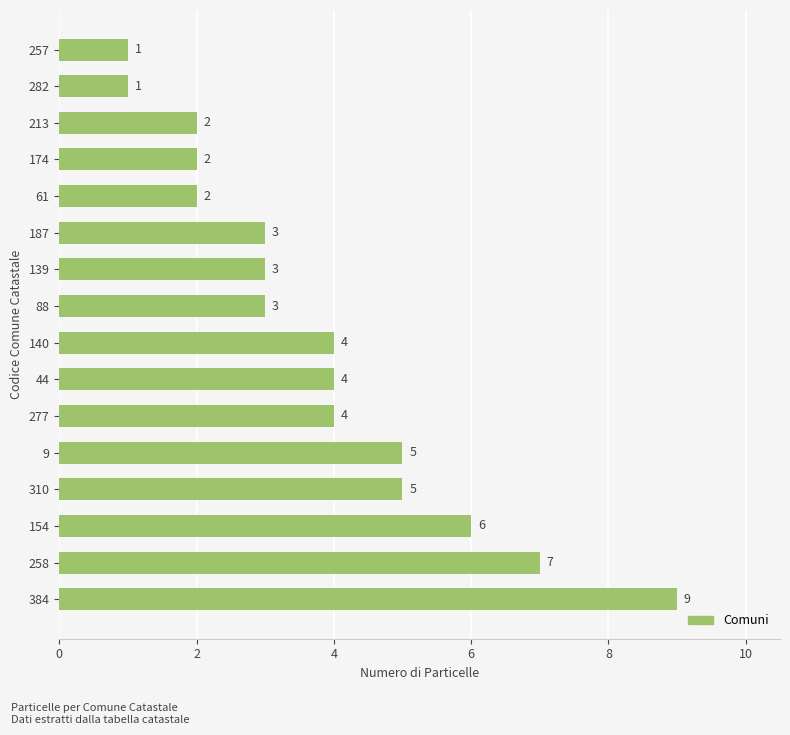

What value does the data have at 277?

4